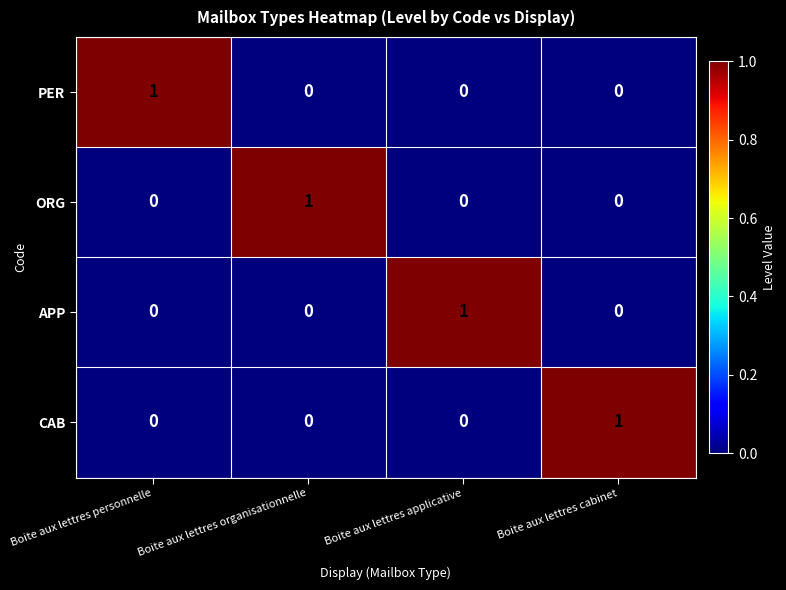

The ORG series shows 0 at Boite aux lettres cabinet. True or false?

True